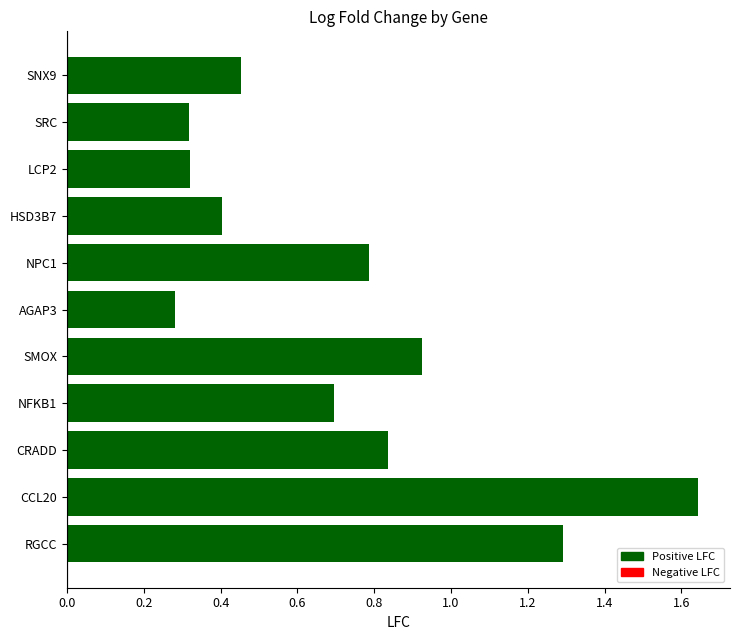

What is the difference between the second highest and second lowest values?

1.0